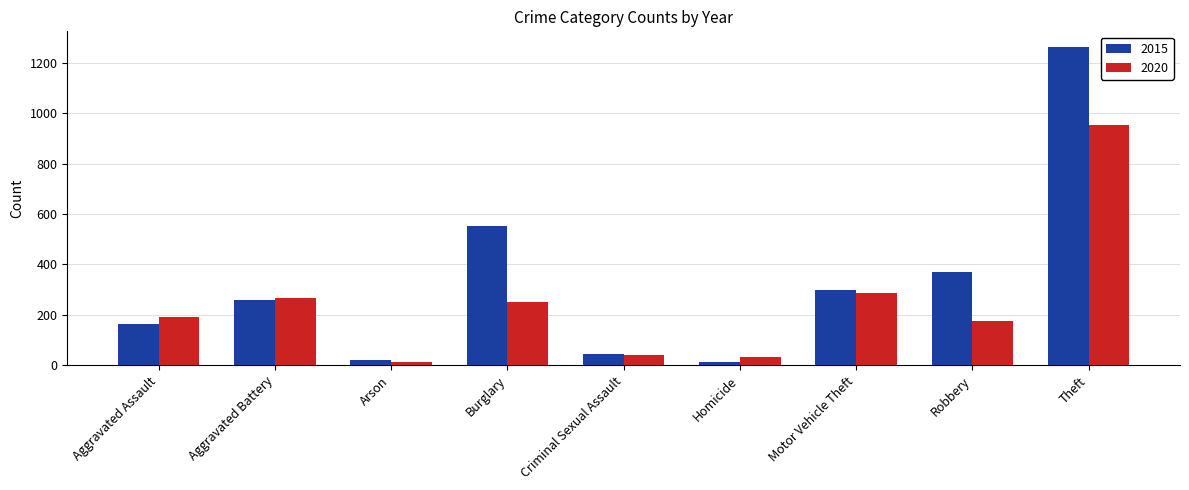

What is the value of the 2015 bar at the 8th from the left?

372